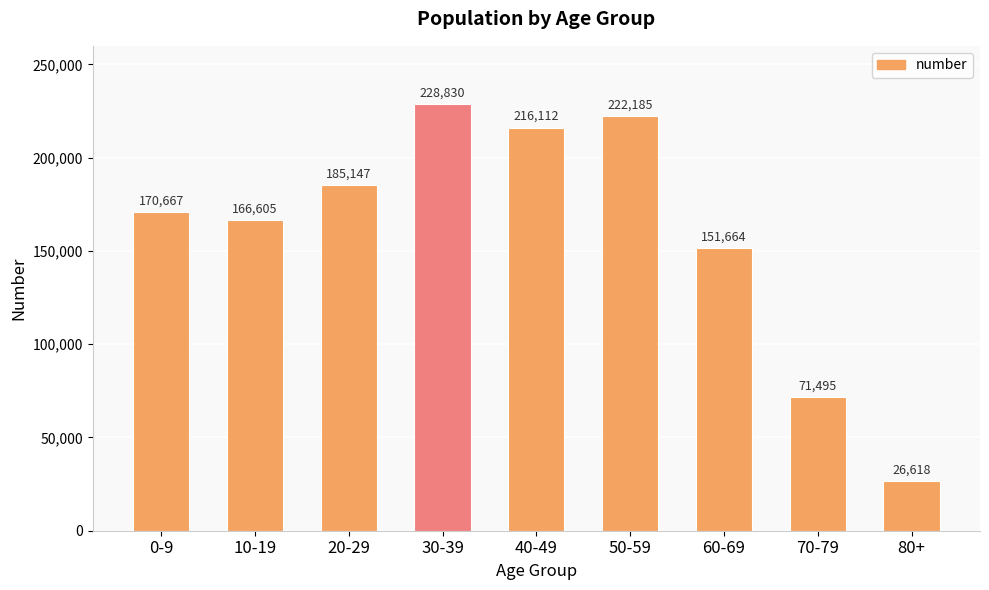

List the labels in order of value, largest first.

30-39, 50-59, 40-49, 20-29, 0-9, 10-19, 60-69, 70-79, 80+